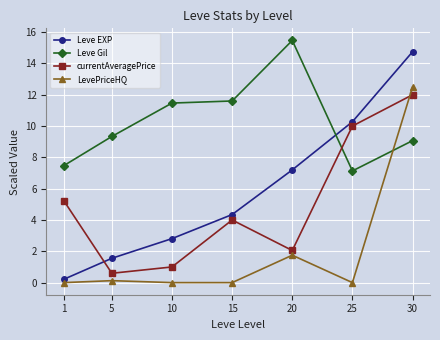

What is the value of the Leve EXP point at the 1st from the left?

0.2